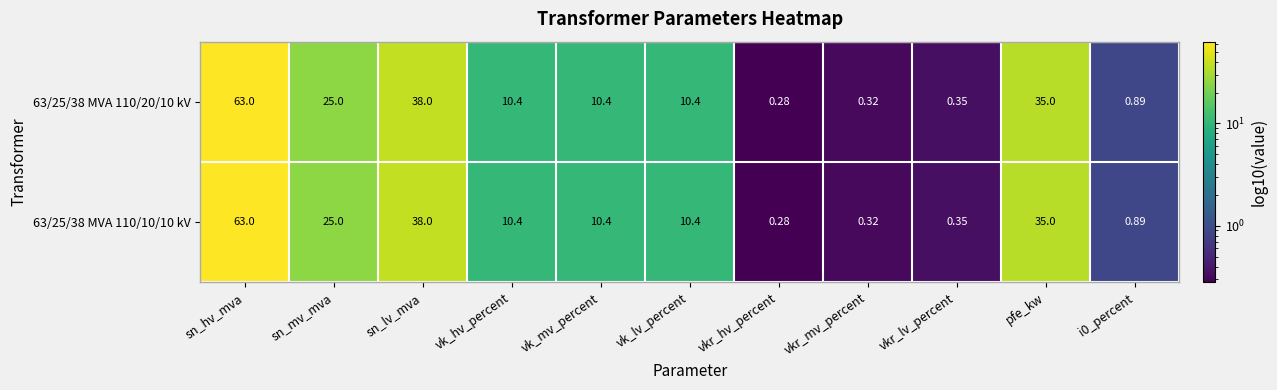

Where is 63/25/38 MVA 110/20/10 kV nearest to the value 31?

pfe_kw